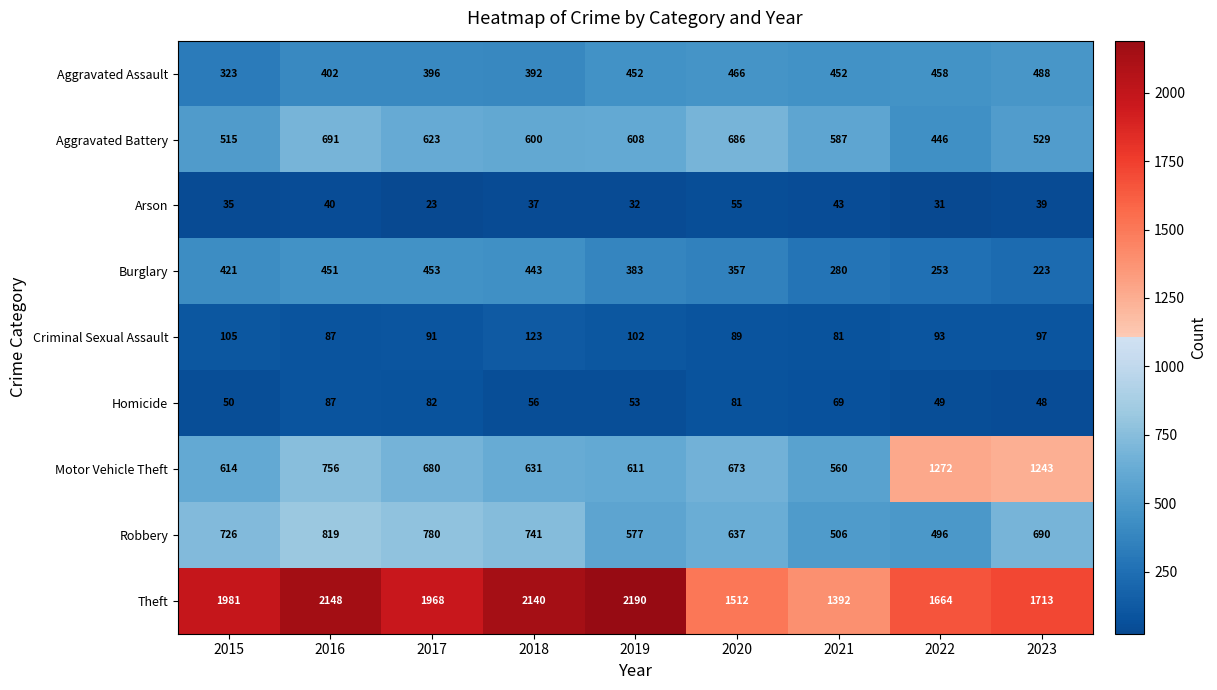

Between 2018 and 2020, which series saw the biggest shift?

Theft